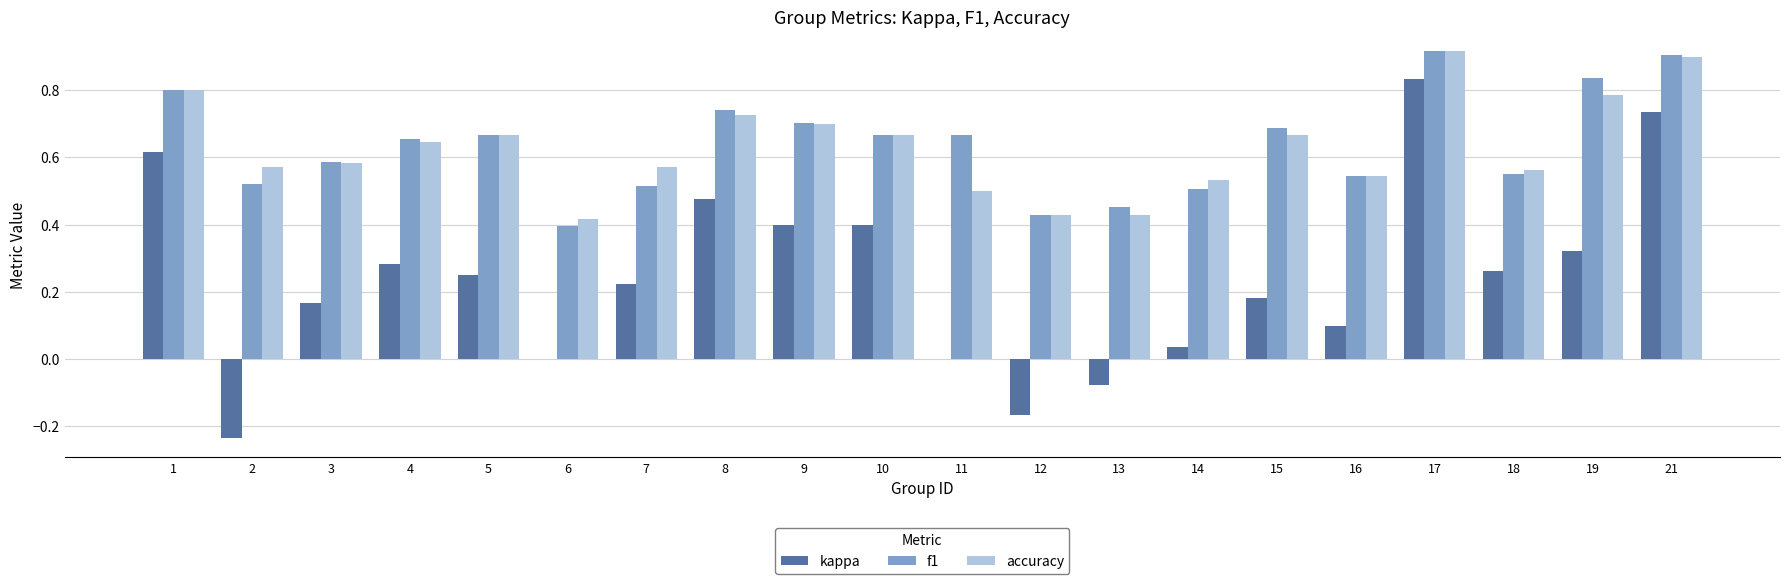

What is the total value across all series at 8?

1.9